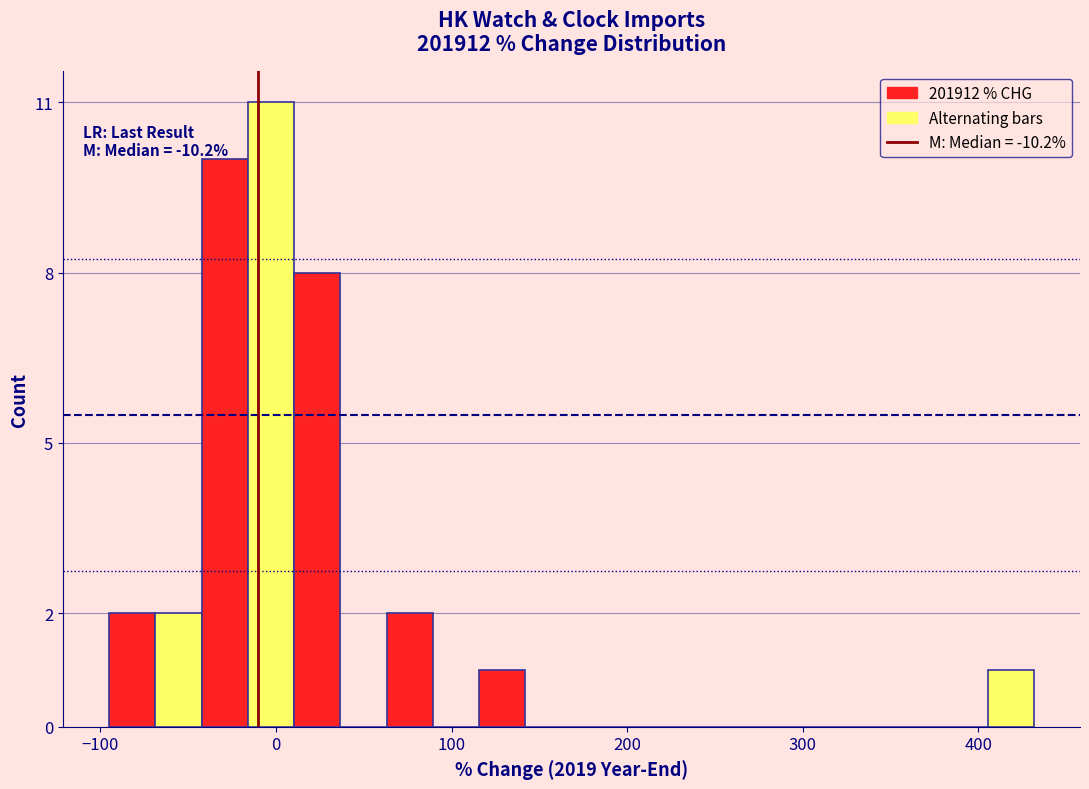

Around what value on the x-axis is the tallest bar? Give the approximate position of its centre, as read against the axis.

0